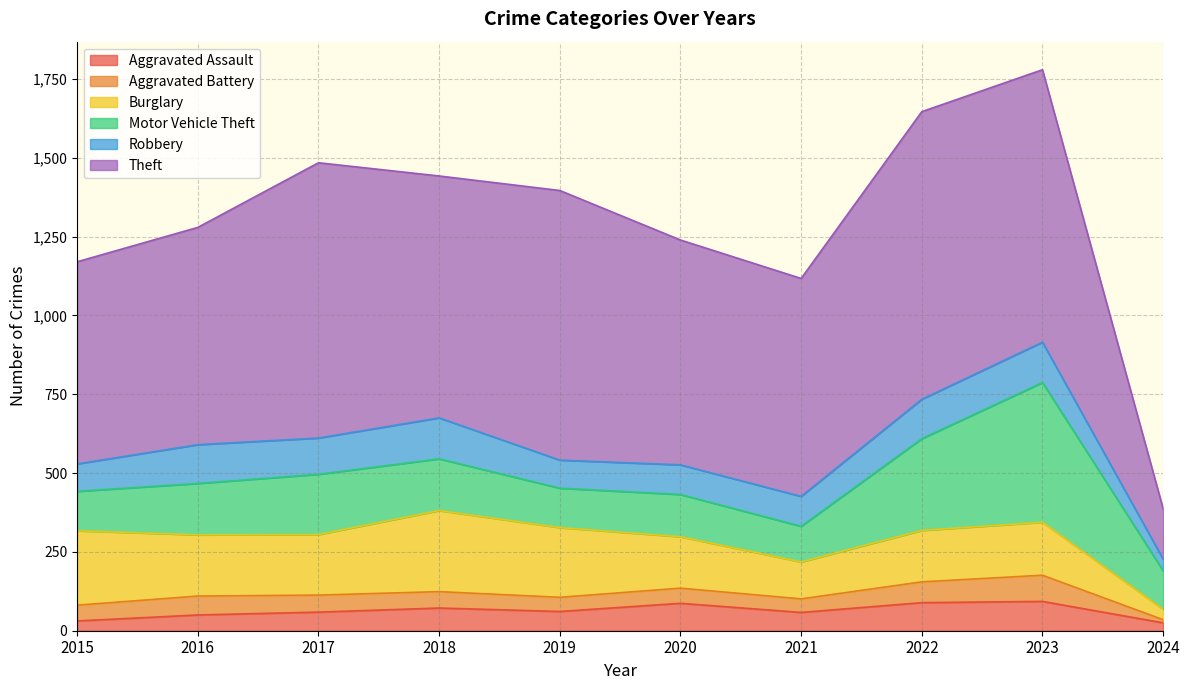

Which series has the widest spread of values?

Theft